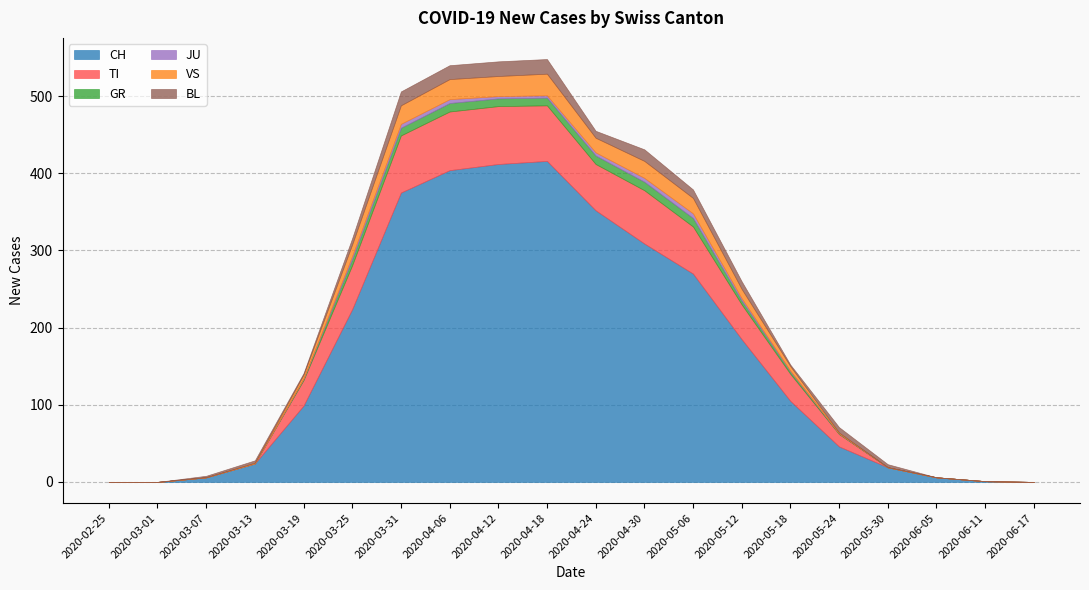

What is the difference between the CH values at 2020-06-05 and 2020-02-25?

6